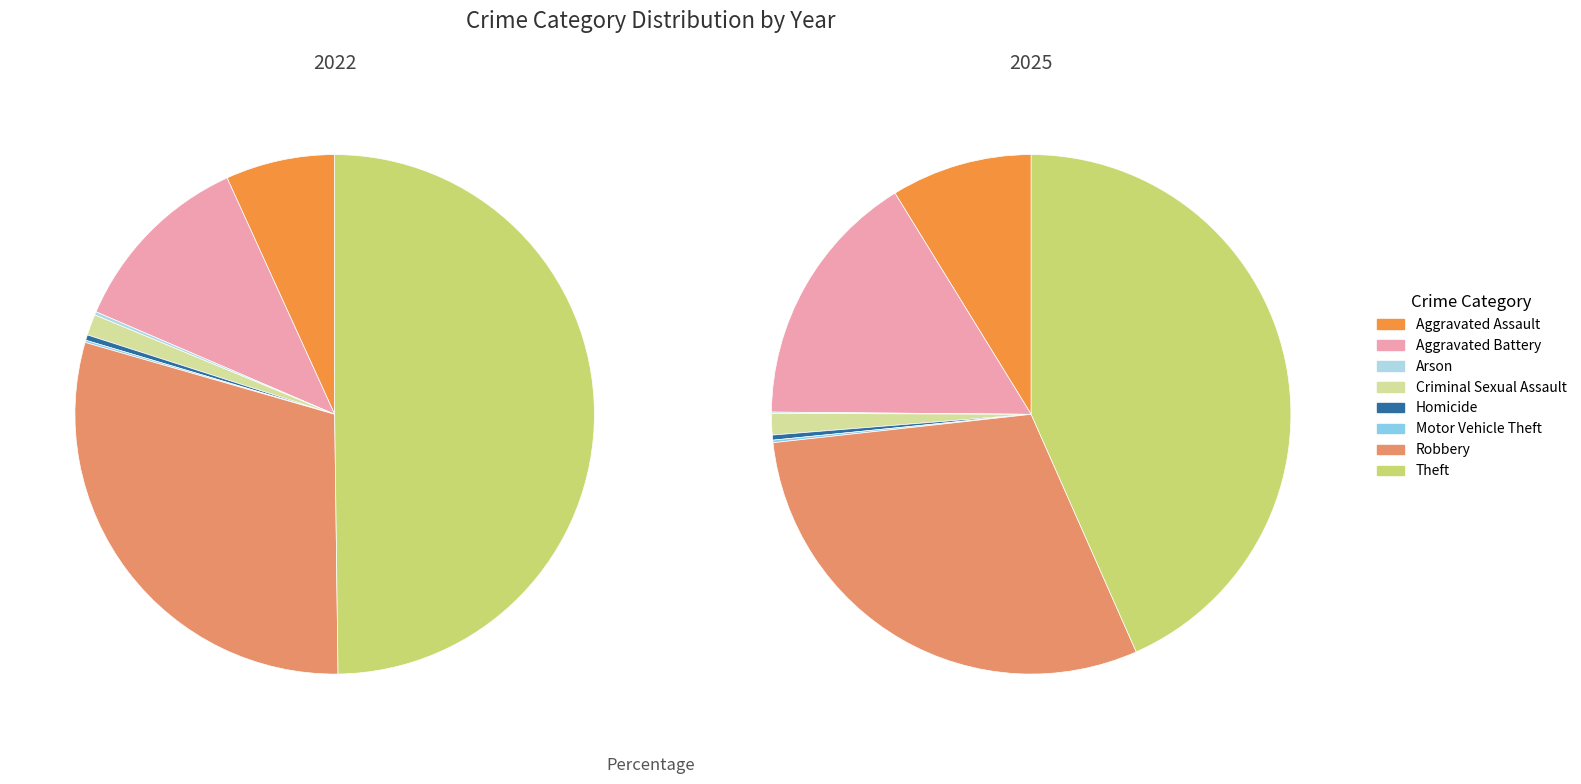

Is 7 the majority of the pie?

No